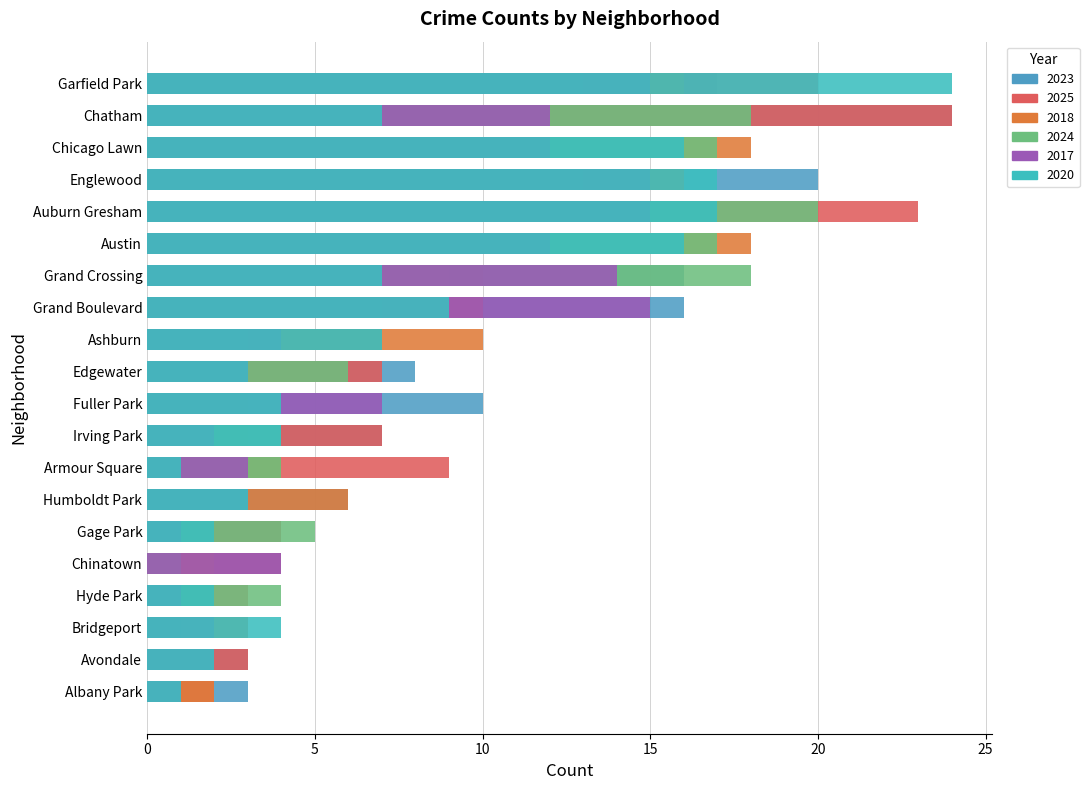

Reading left to right, extract all data points from this chart.

2023: Albany Park=3	Armour Square=4	Ashburn=7	Auburn Gresham=2	Austin=11	Garfield Park=17	Grand Crossing=16	Chatham=24	Chinatown=4	Edgewater=8	Englewood=20	Fuller Park=10	Gage Park=4	Grand Boulevard=16	Humboldt Park=6	Hyde Park=2	Irving Park=7	Avondale=3	Bridgeport=1	Chicago Lawn=11
2025: Albany Park=2	Armour Square=9	Ashburn=2	Auburn Gresham=23	Austin=11	Garfield Park=20	Grand Crossing=10	Chatham=24	Chinatown=4	Edgewater=7	Englewood=4	Fuller Park=3	Gage Park=4	Grand Boulevard=10	Humboldt Park=1	Hyde Park=3	Irving Park=7	Avondale=3	Bridgeport=1	Chicago Lawn=11
2018: Albany Park=2	Armour Square=4	Ashburn=10	Auburn Gresham=8	Austin=18	Garfield Park=16	Grand Crossing=9	Chatham=7	Chinatown=2	Edgewater=3	Englewood=16	Fuller Park=2	Gage Park=1	Grand Boulevard=9	Humboldt Park=6	Hyde Park=2	Irving Park=3	Avondale=1	Bridgeport=3	Chicago Lawn=18
2024: Albany Park=0	Armour Square=4	Ashburn=3	Auburn Gresham=20	Austin=17	Garfield Park=13	Grand Crossing=18	Chatham=18	Chinatown=1	Edgewater=6	Englewood=13	Fuller Park=4	Gage Park=5	Grand Boulevard=7	Humboldt Park=3	Hyde Park=4	Irving Park=4	Avondale=0	Bridgeport=1	Chicago Lawn=17
2017: Albany Park=1	Armour Square=3	Ashburn=4	Auburn Gresham=15	Austin=12	Garfield Park=15	Grand Crossing=14	Chatham=12	Chinatown=4	Edgewater=3	Englewood=15	Fuller Park=7	Gage Park=1	Grand Boulevard=15	Humboldt Park=3	Hyde Park=1	Irving Park=2	Avondale=2	Bridgeport=2	Chicago Lawn=12
2020: Albany Park=1	Armour Square=1	Ashburn=7	Auburn Gresham=17	Austin=16	Garfield Park=24	Grand Crossing=7	Chatham=7	Chinatown=0	Edgewater=3	Englewood=17	Fuller Park=4	Gage Park=2	Grand Boulevard=9	Humboldt Park=3	Hyde Park=2	Irving Park=4	Avondale=2	Bridgeport=4	Chicago Lawn=16